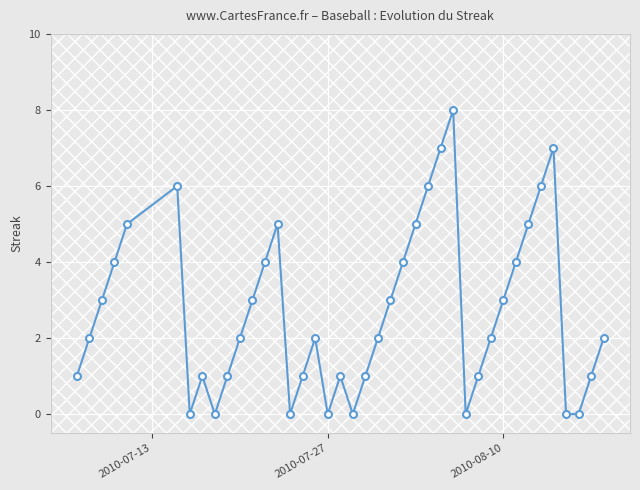

What is the greatest value displayed?

8